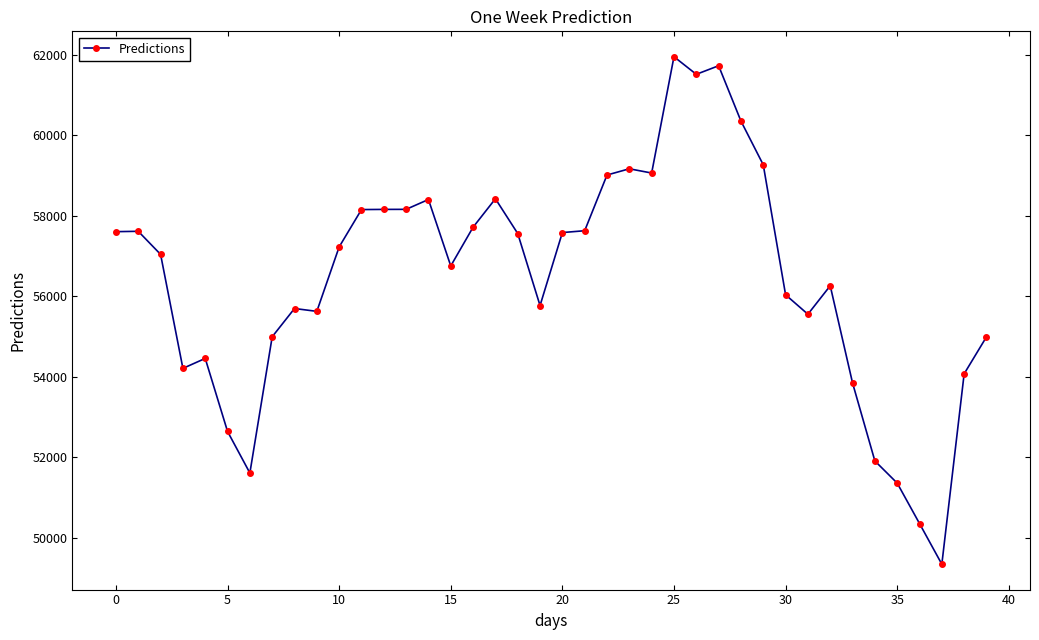

What is the greatest value displayed?

61952.3